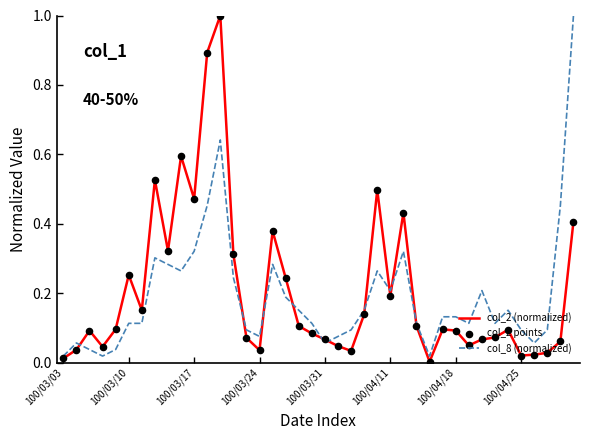

At how many categories does at least one series exceed 0?

40